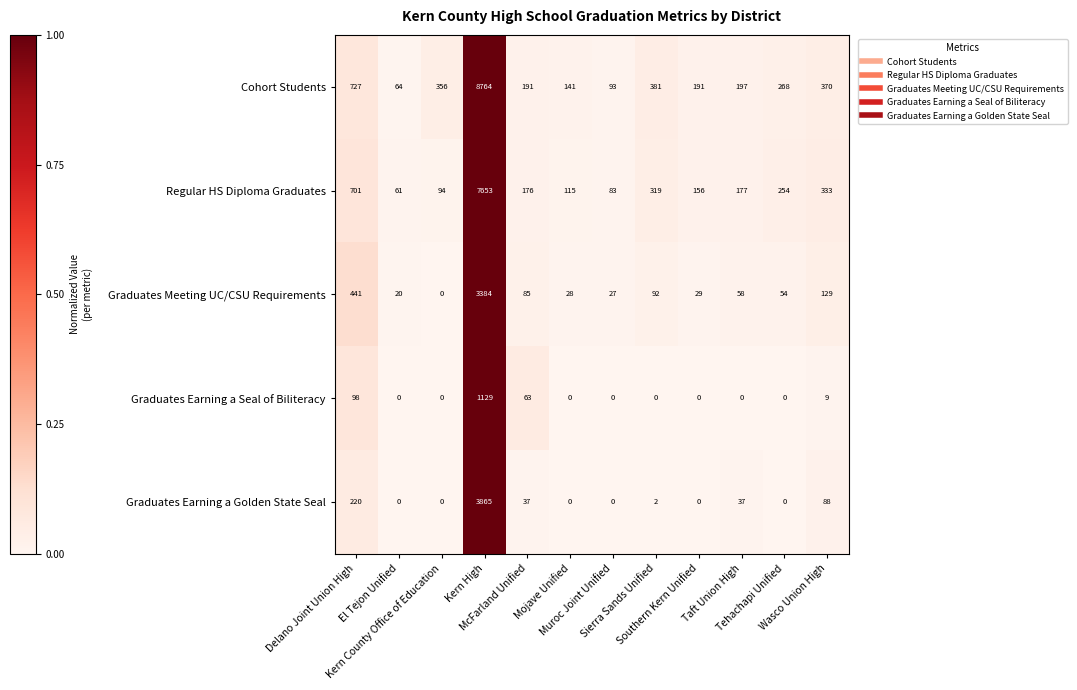

What is the average value of the Graduates Earning a Golden State Seal series?

354